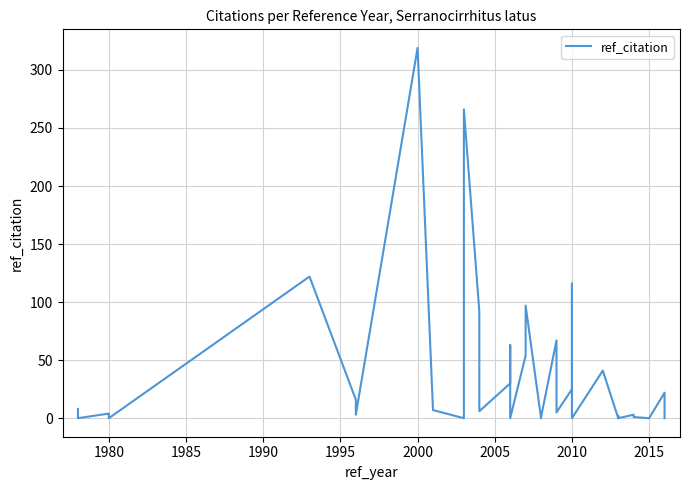

Reading left to right, list all the values displayed in this chart.

8	0	4	0	122	16	3	319	7	0	266	92	6	18	30	63	34	0	54	97	0	0	1	67	5	25	116	1	0	41	0	2	0	3	1	0	0	0	22	0